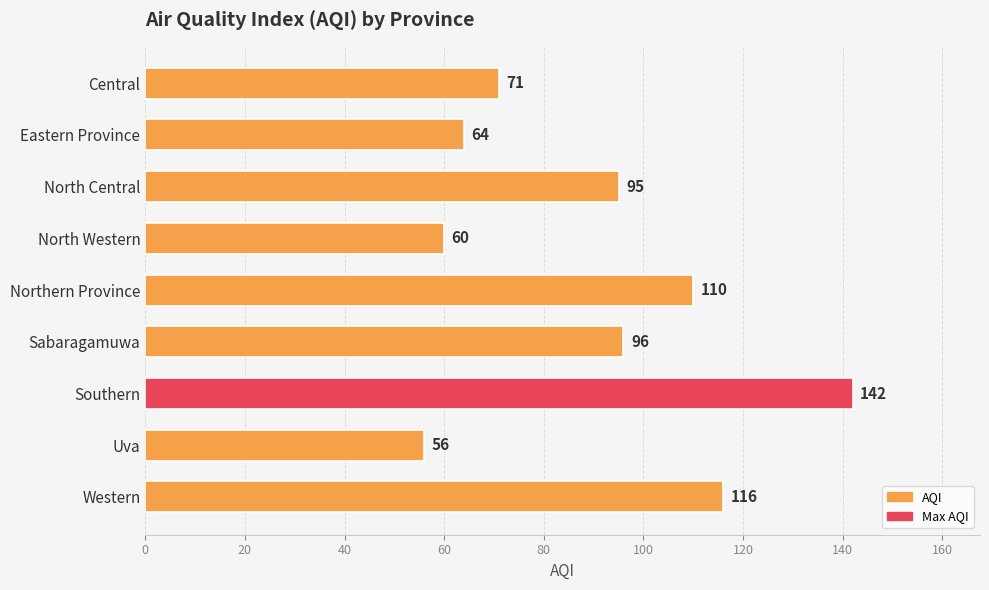

Approximately how many times larger is the value at Southern compared to Western?

1.2